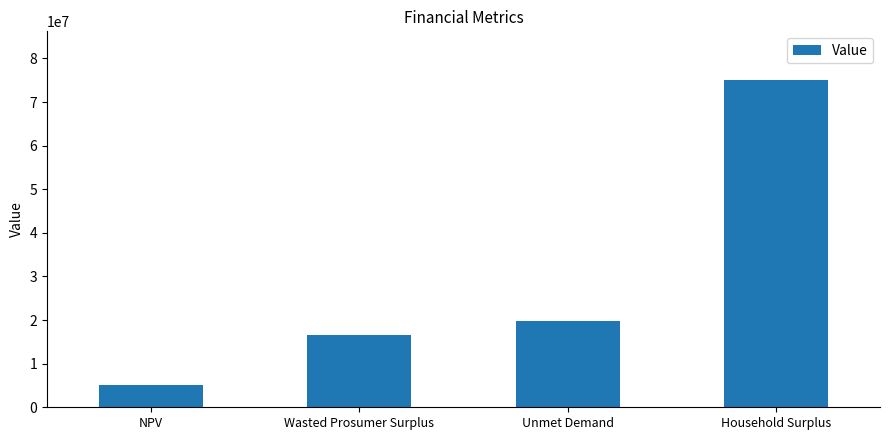

Which has a higher value, Unmet Demand or NPV?

Unmet Demand